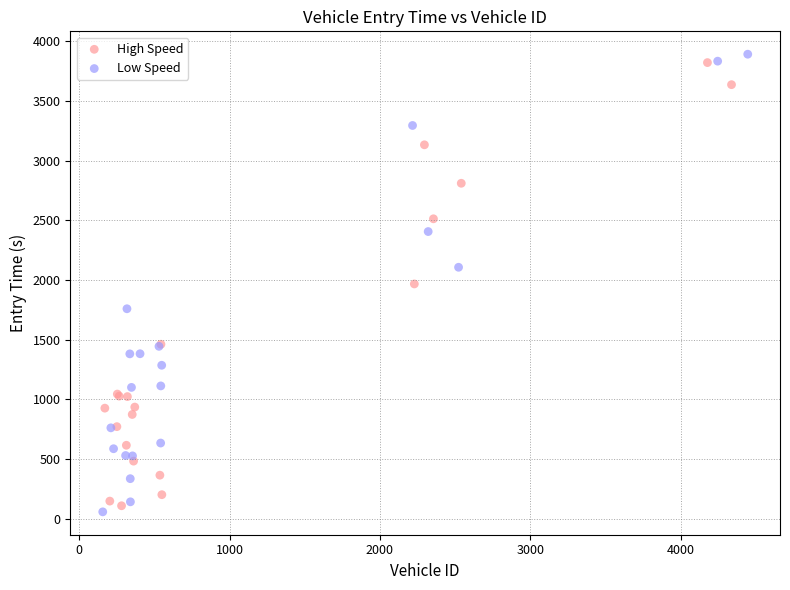

Which series has the largest Y range (max minus min)?

Low Speed